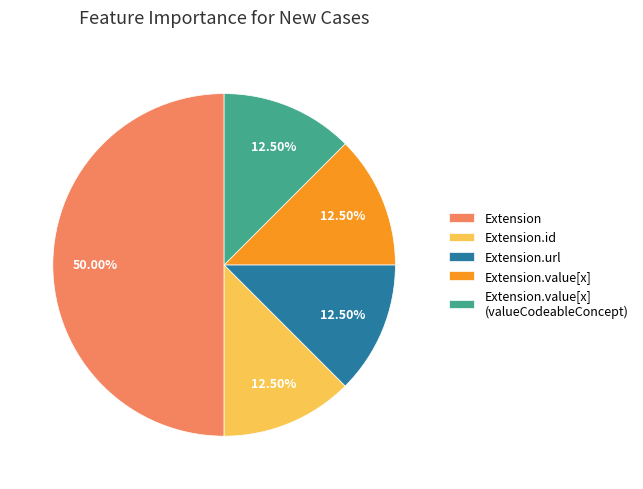

Is it true that Extension.url is 99% of the pie?

False